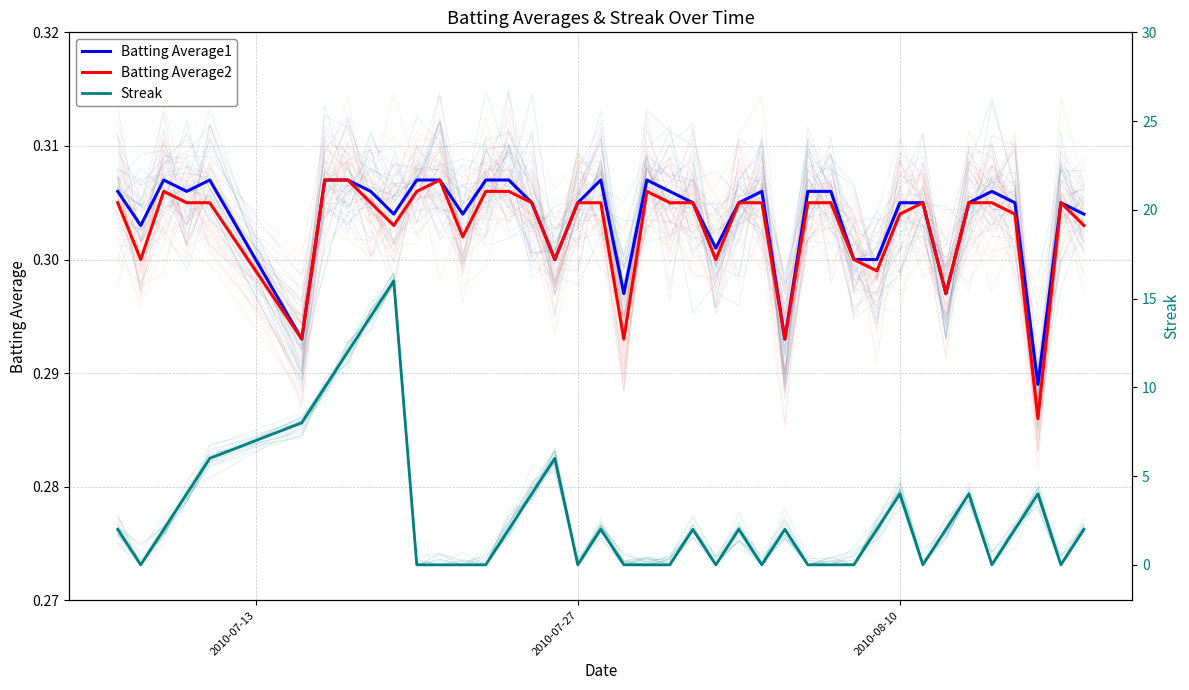

At how many categories does at least one series exceed 9?

4